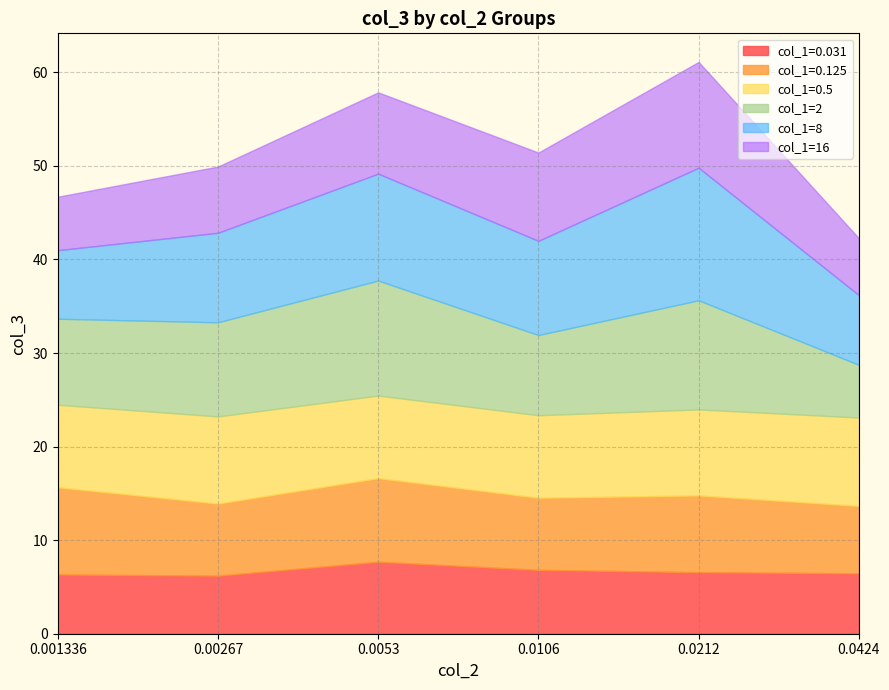

What is the approximate value of col_1=8 at 0.0106?

10.1